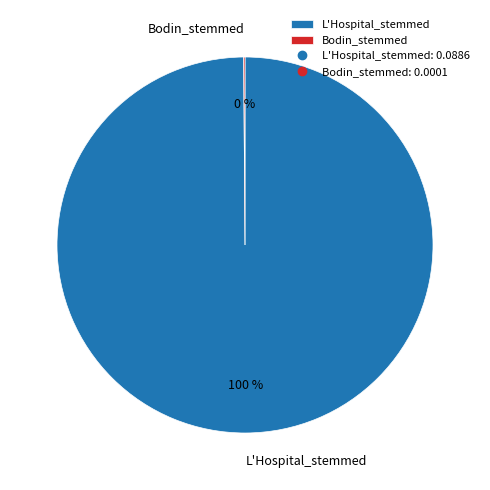

What percentage is the L'Hospital_stemmed slice, to the nearest percent?

100%